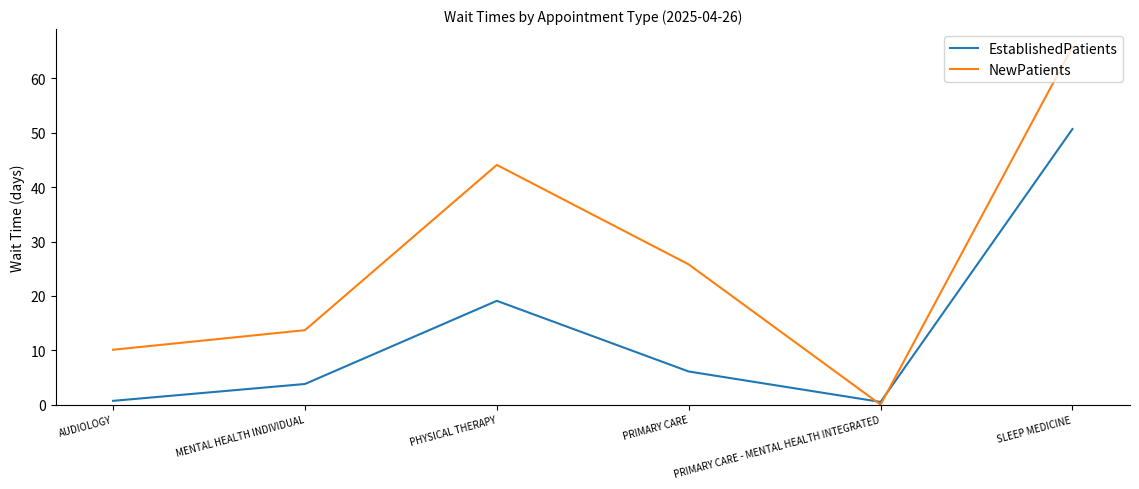

Rank the series by their average value, from lowest to highest.

EstablishedPatients, NewPatients